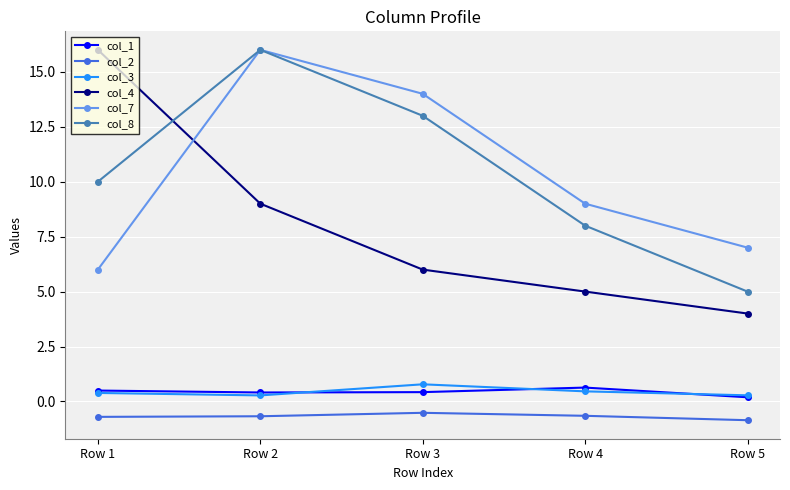

How many data points does each series have?

5